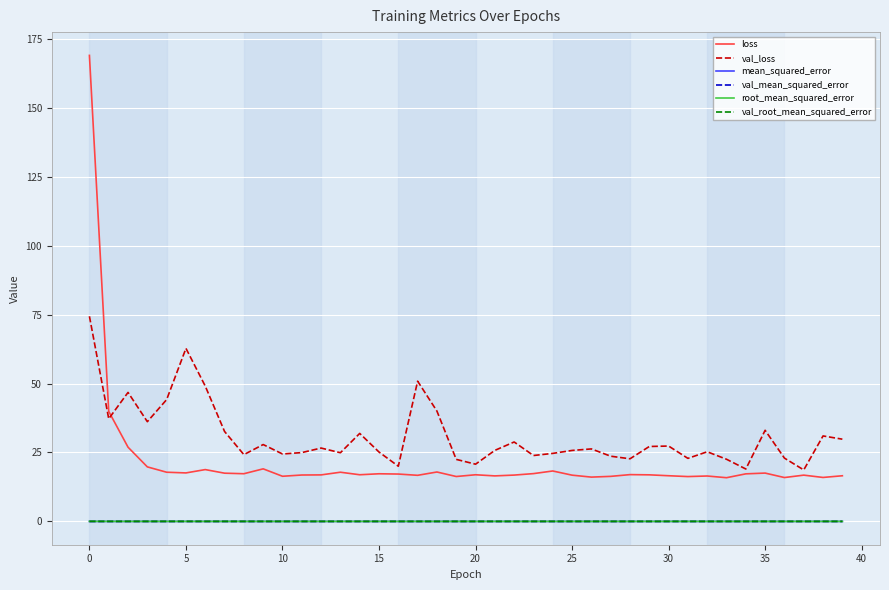

True or false: val_root_mean_squared_error and loss cross at least once.

False